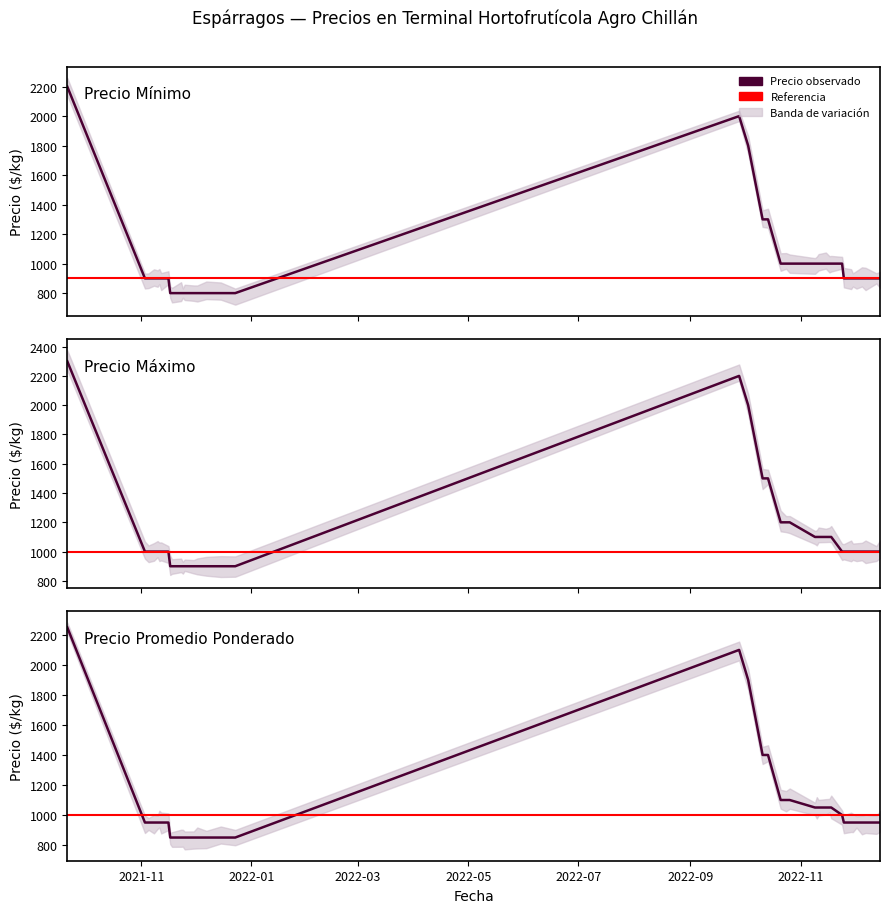

True or false: Precio maximo has a value of 900 at 15.

True